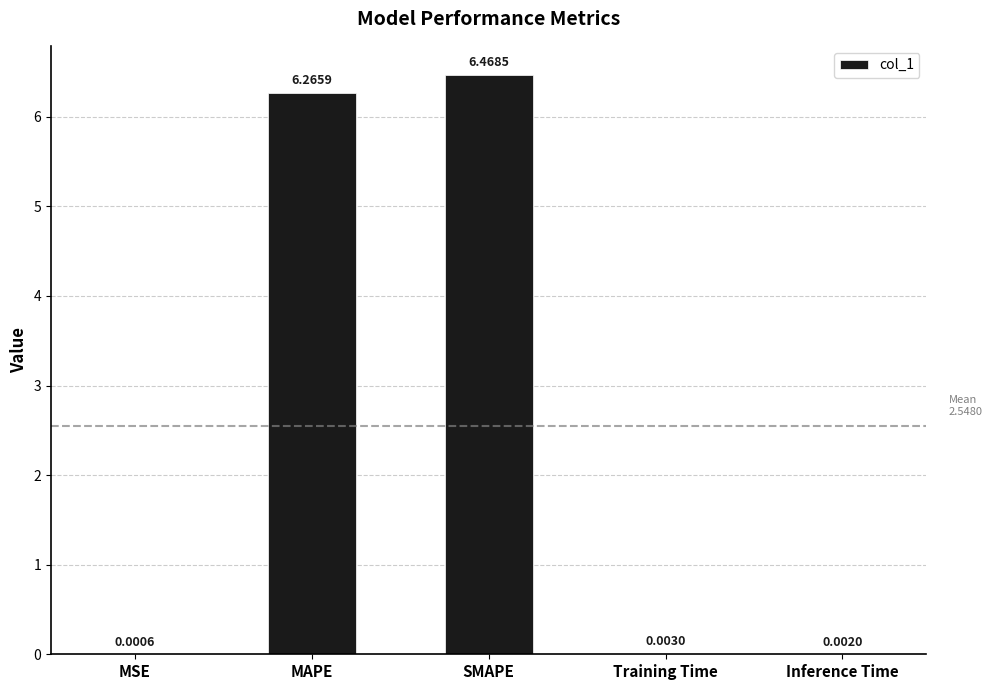

At which label is the value closest to 3?

Training Time